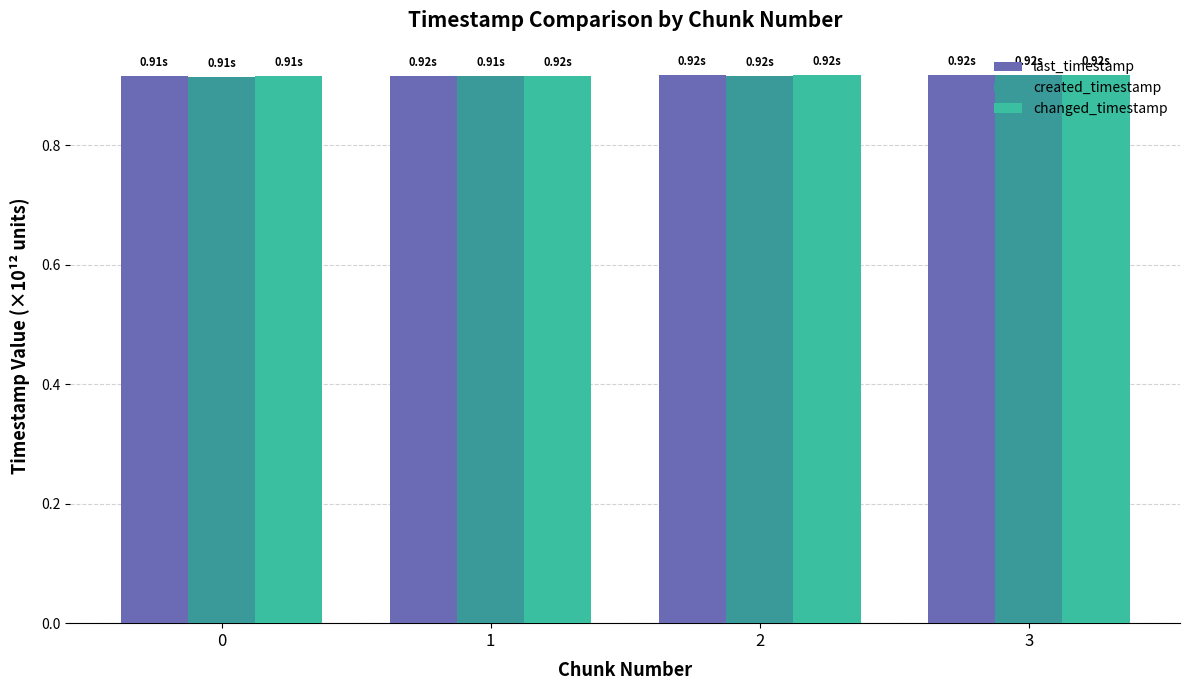

How many groups of bars are there?

4